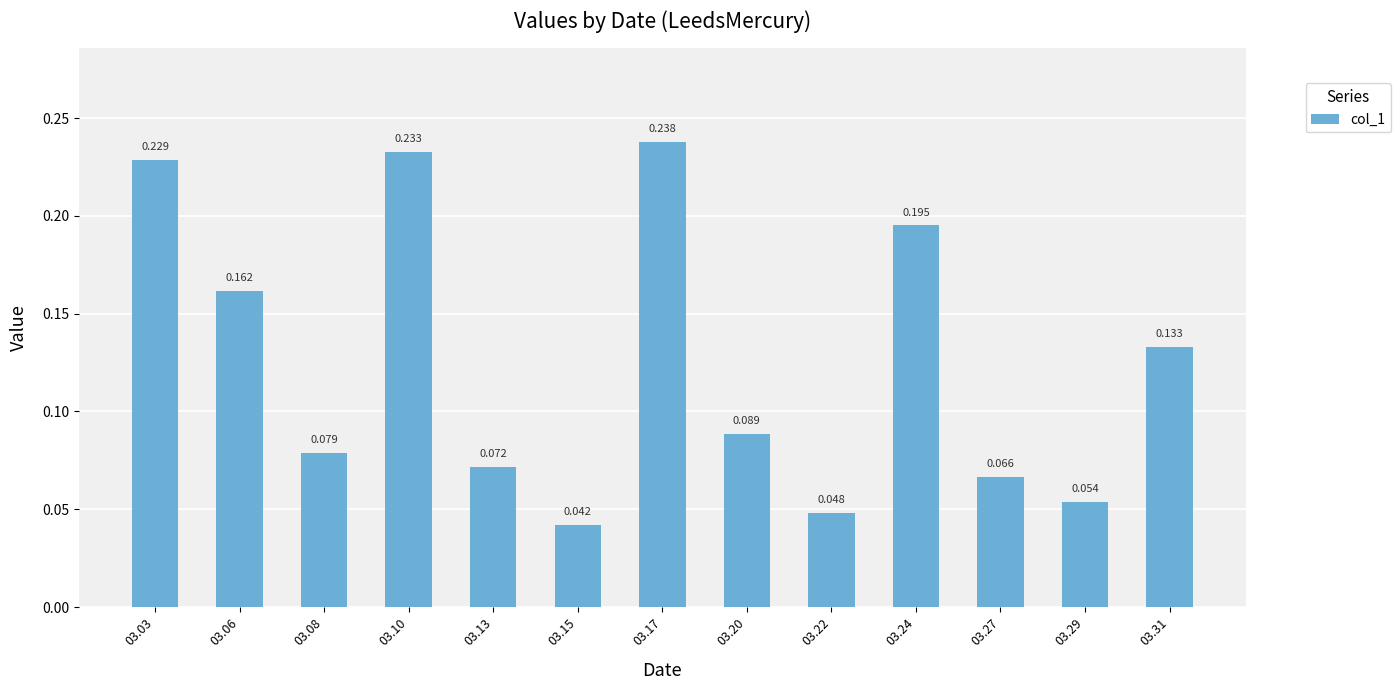

Does the chart contain any negative values?

No